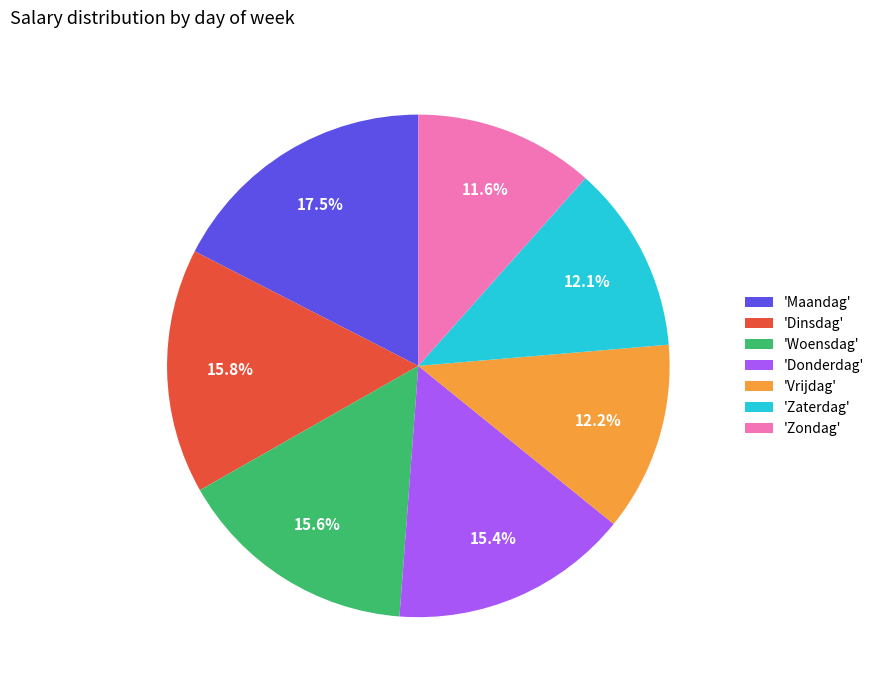

Which slice is the largest?

'Maandag'